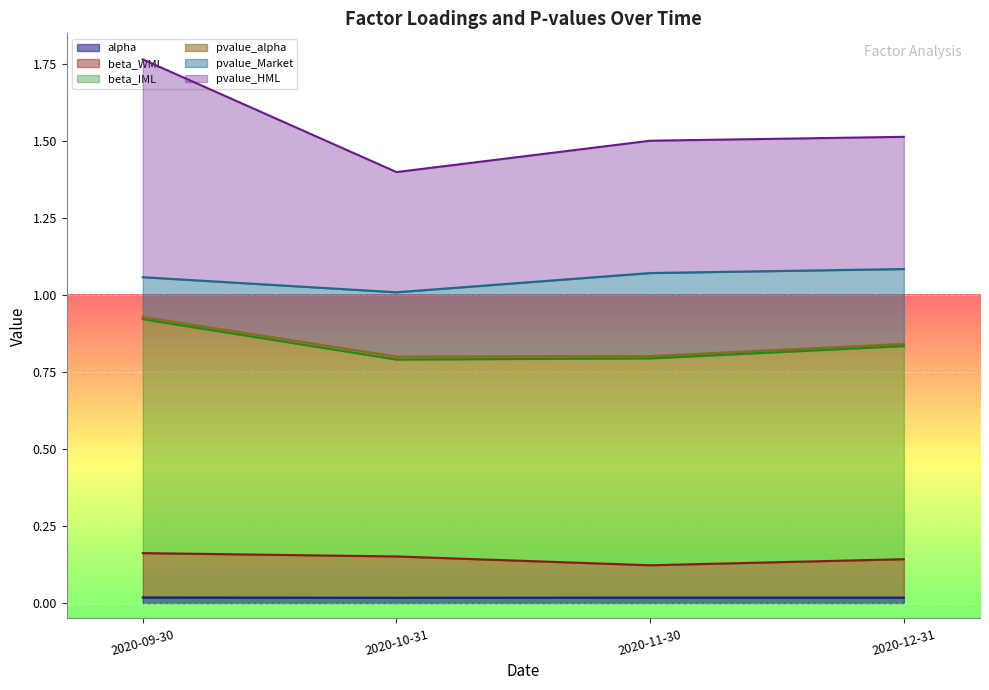

What is the total value across all series at 2020-10-31?

1.4